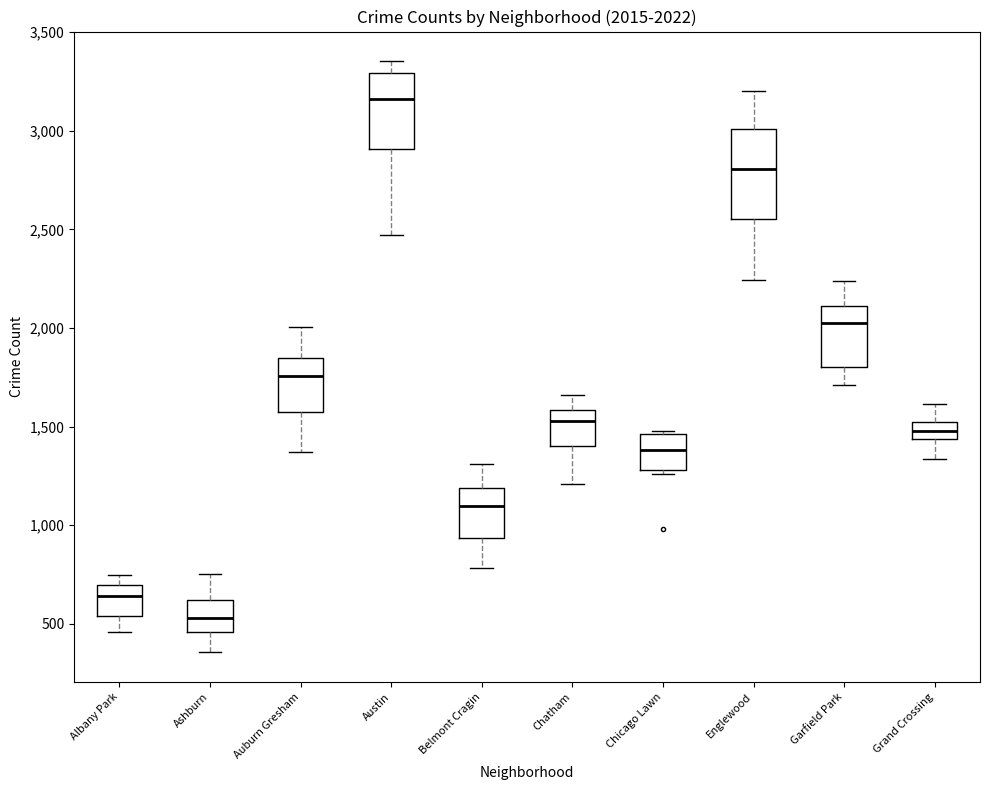

Comparing the boxes themselves (not the whiskers), which one is the tallest?

Englewood